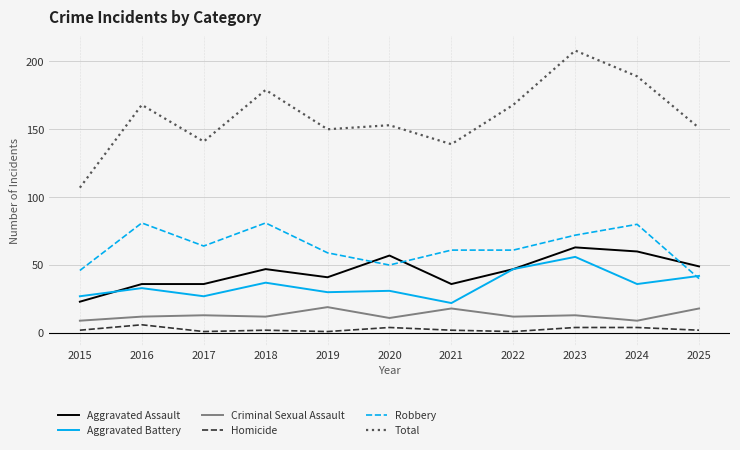

Which series has the widest spread of values?

Total